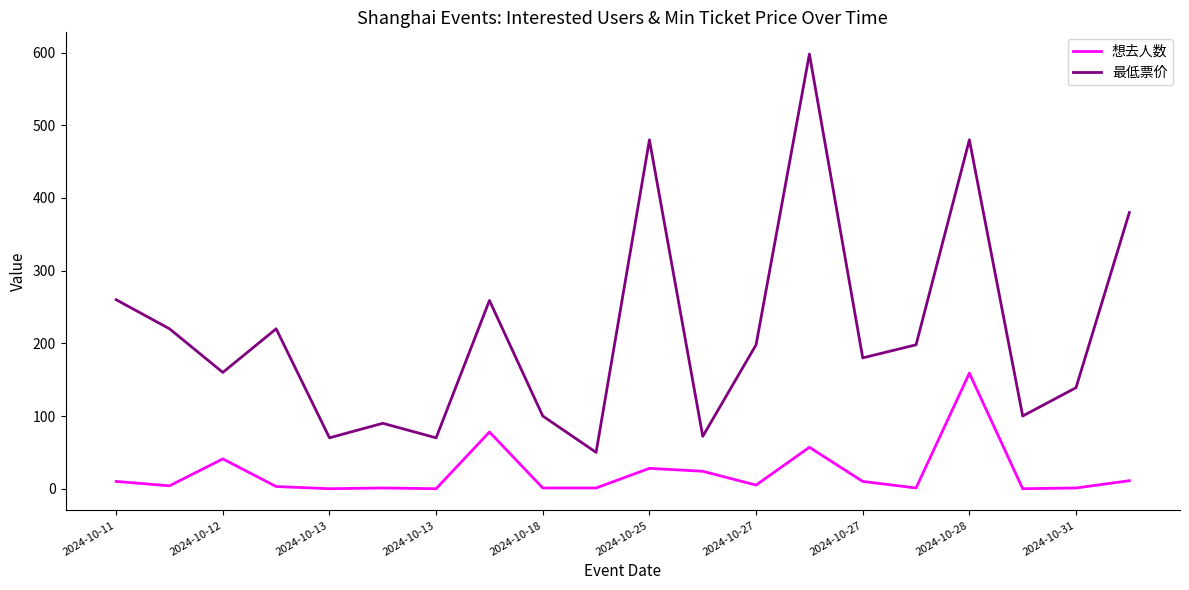

What is the maximum value shown in the chart?

598